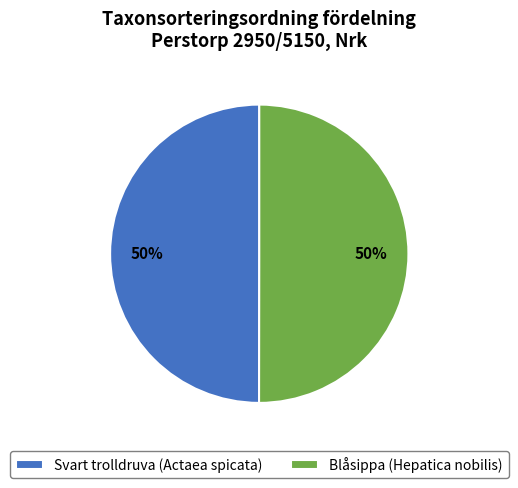

The Blåsippa (Hepatica nobilis) slice represents 40% of the pie. True or false?

False